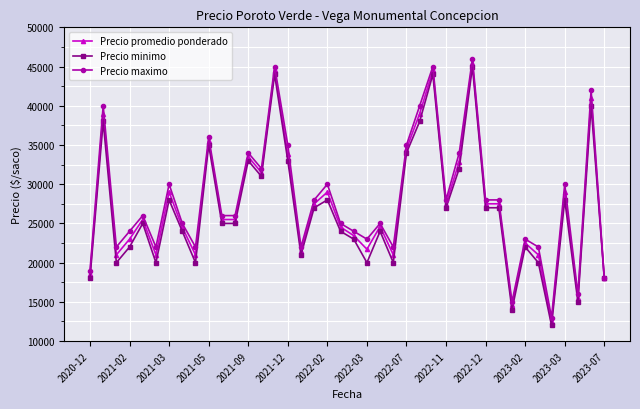

True or false: Precio minimo has more than 0 interior local peaks.

True